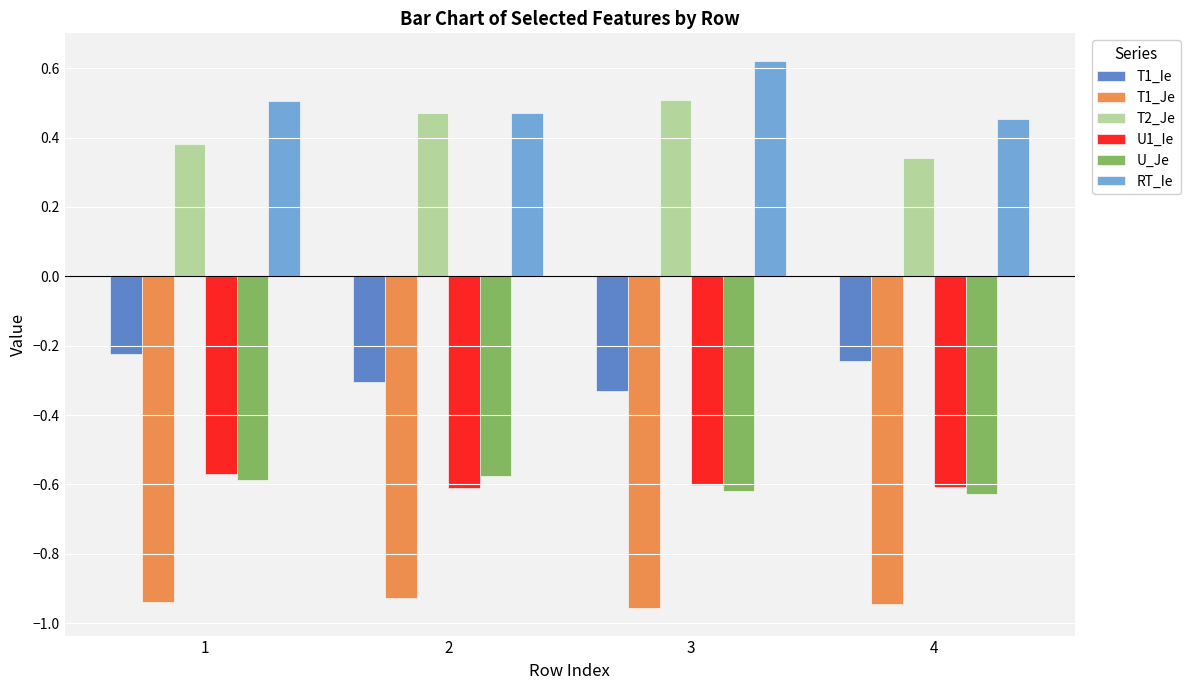

At which category does the chart reach its peak across all series?

3